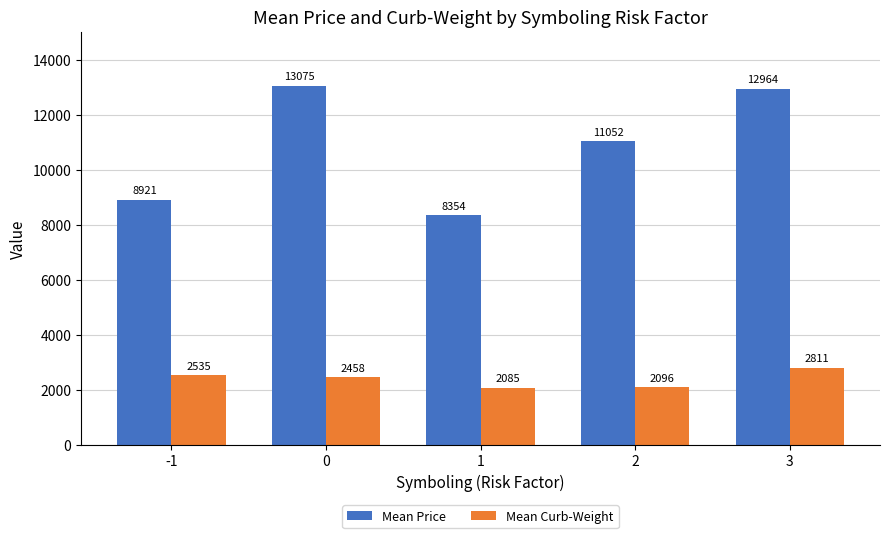

List the labels in order of Mean Curb-Weight value, largest first.

3, -1, 0, 2, 1